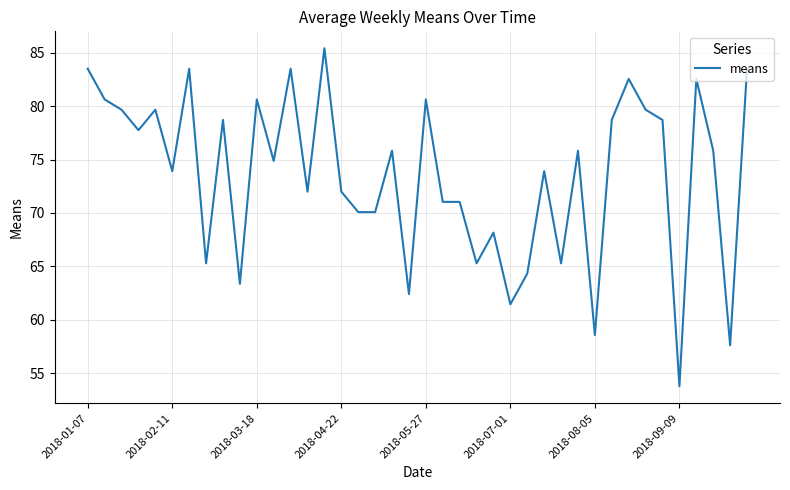

What is the maximum value shown in the chart?

85.4